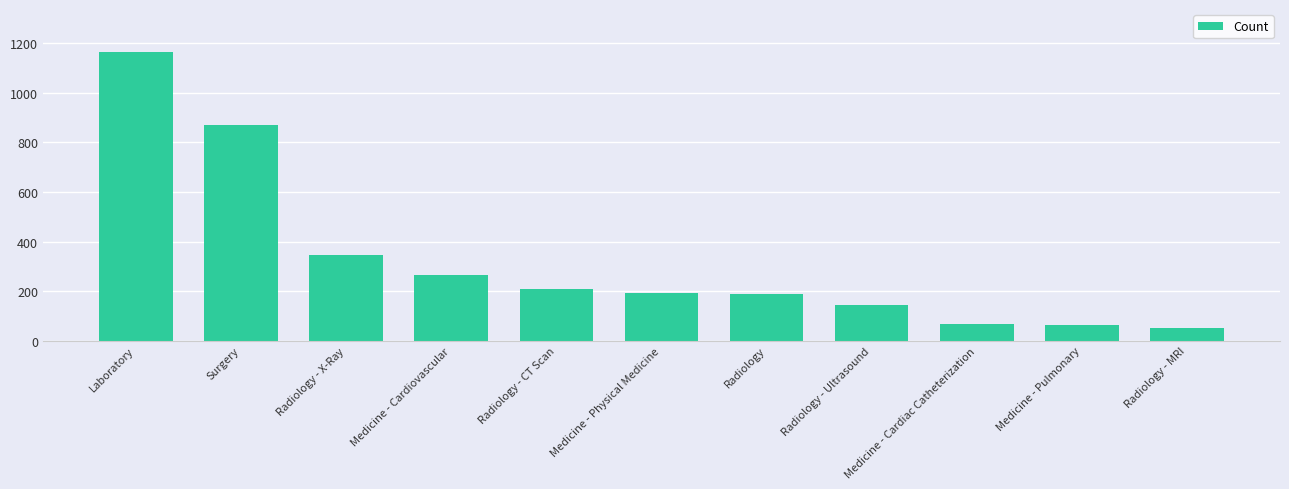

What is the ratio of the value at Radiology - X-Ray to the value at Medicine - Pulmonary?

5.5